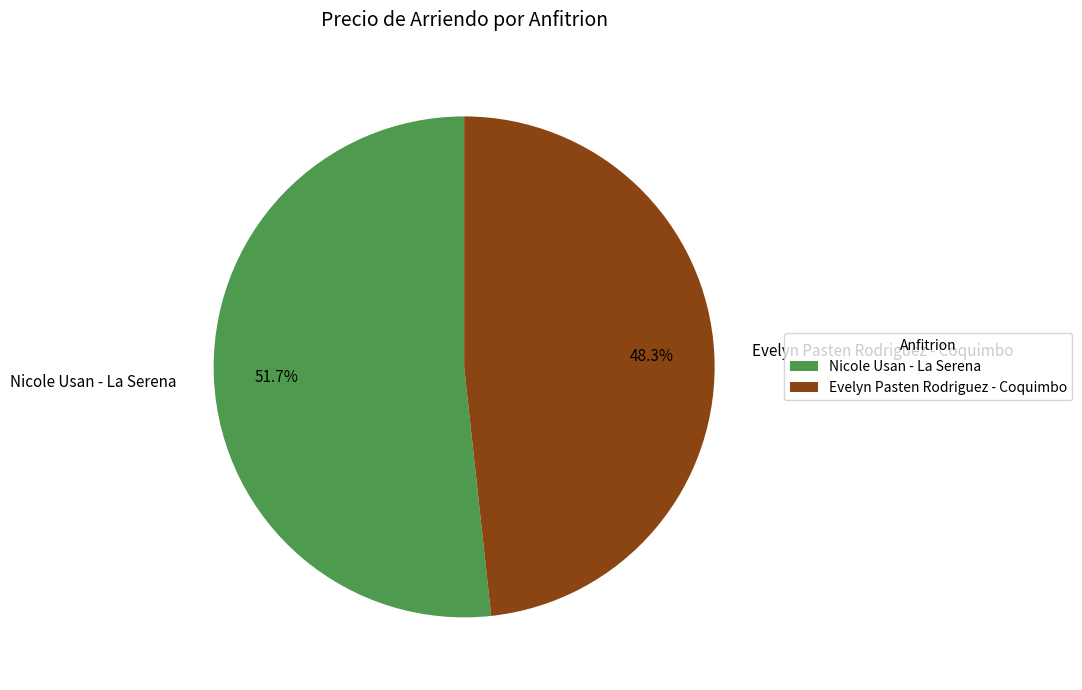

The Nicole Usan - La Serena slice represents 44% of the pie. True or false?

False